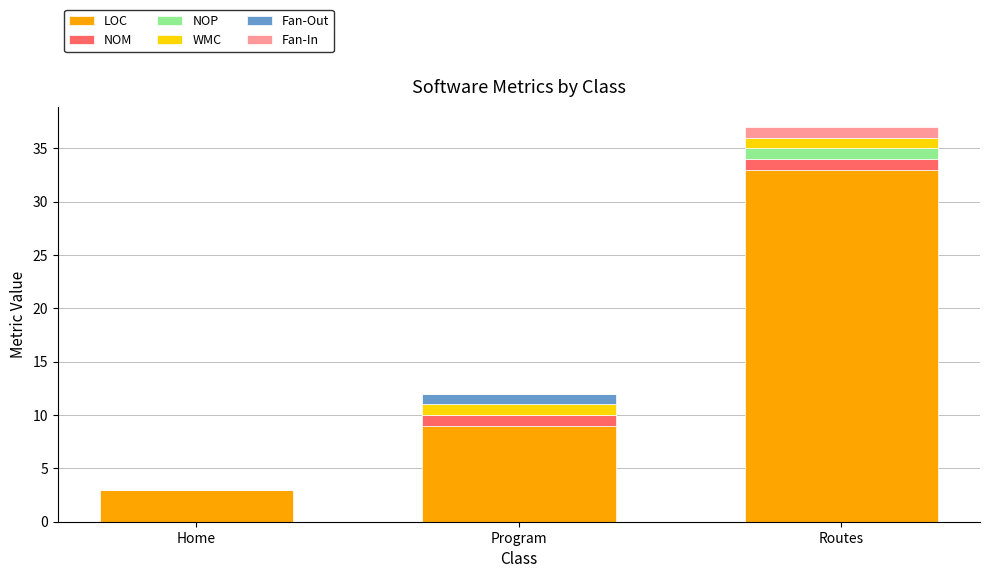

Does the chart contain stacked bars?

Yes